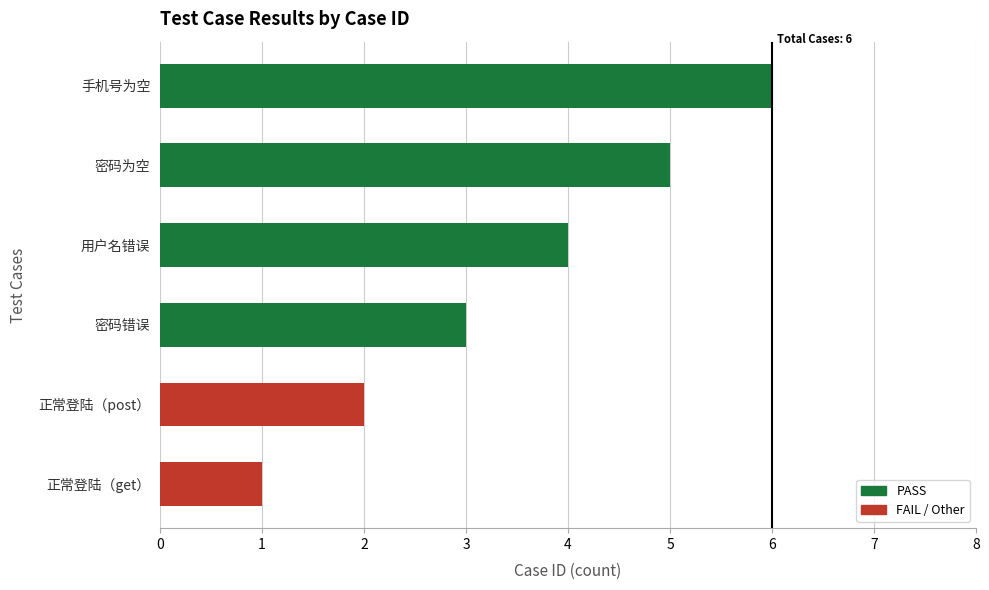

What is the minimum value shown in the chart?

1